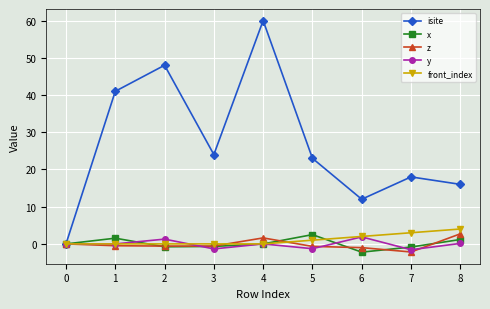

Which series has the widest spread of values?

isite